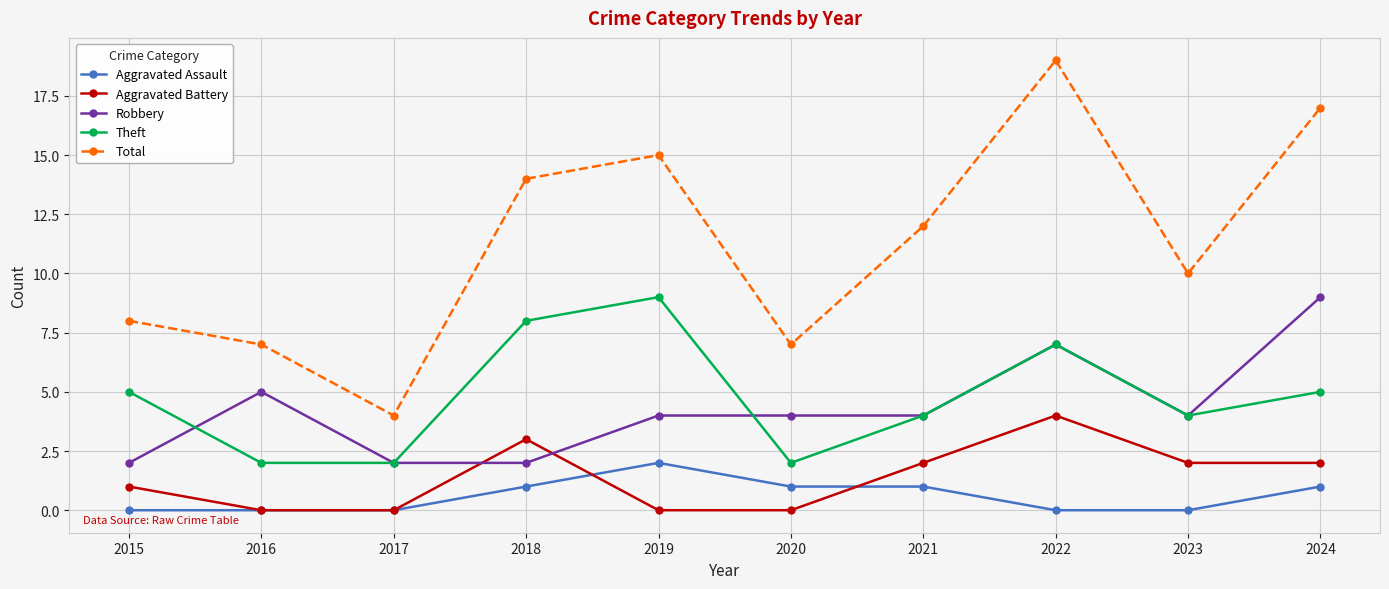

The value of Total at 2018 is 23. True or false?

False